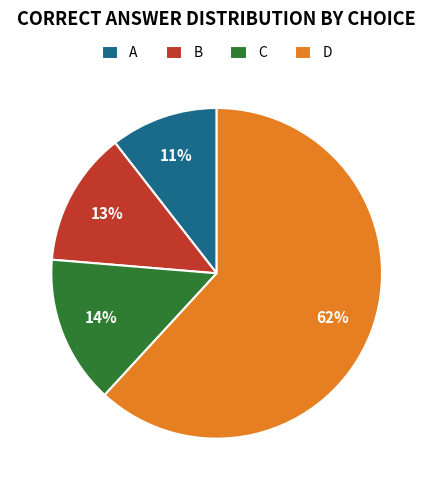

To the nearest percent, what is the difference between the D and B slice percentages?

49%